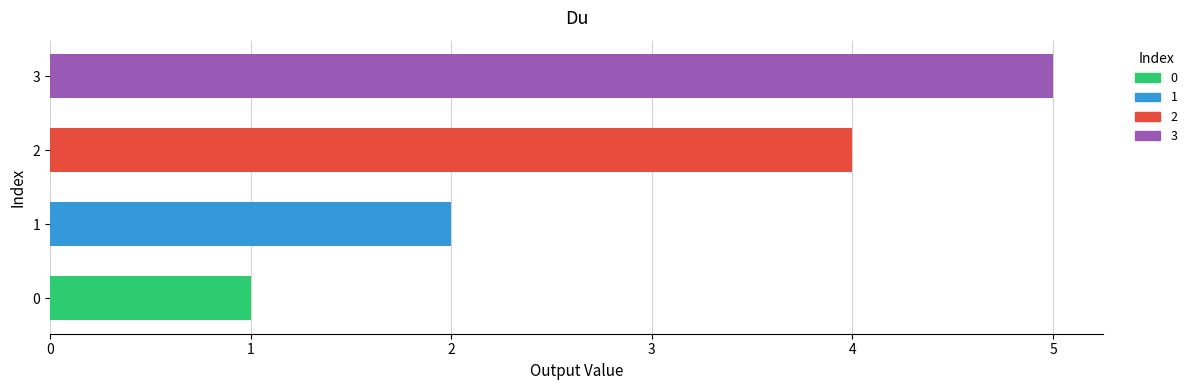

What is the difference between the values at 2 and 0?

3